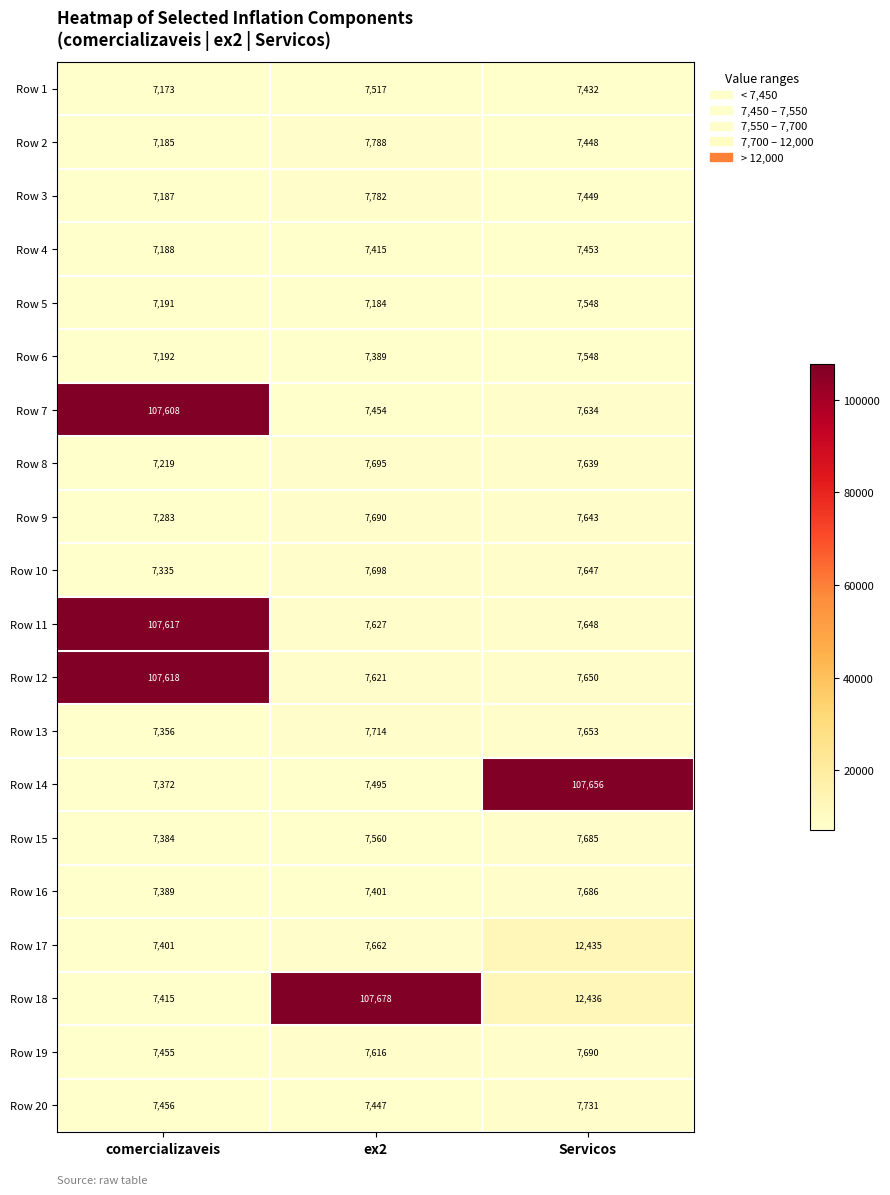

At which category does the chart reach its peak across all series?

ex2